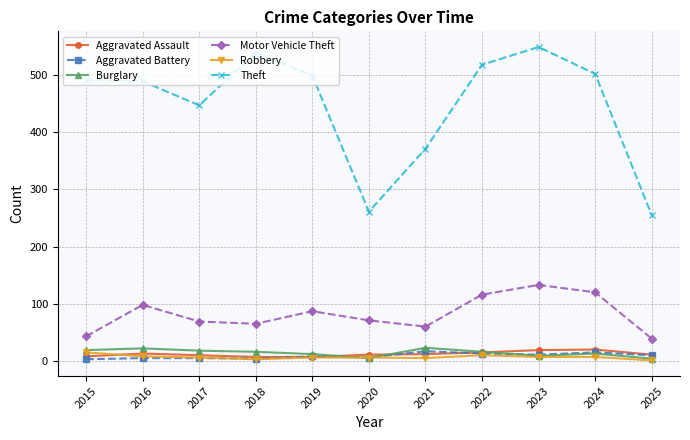

Which series has the widest spread of values?

Theft